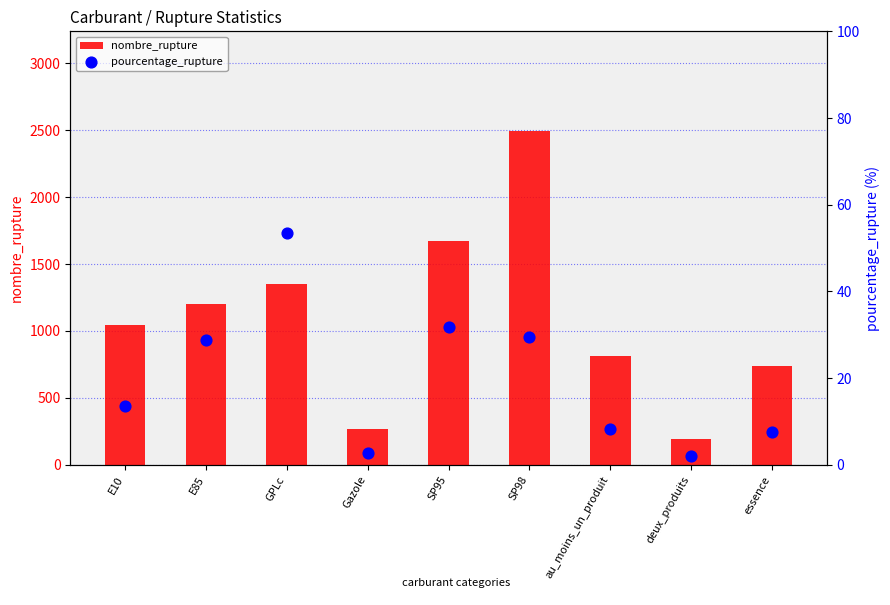

Which series has the widest spread of Y values?

nombre_rupture